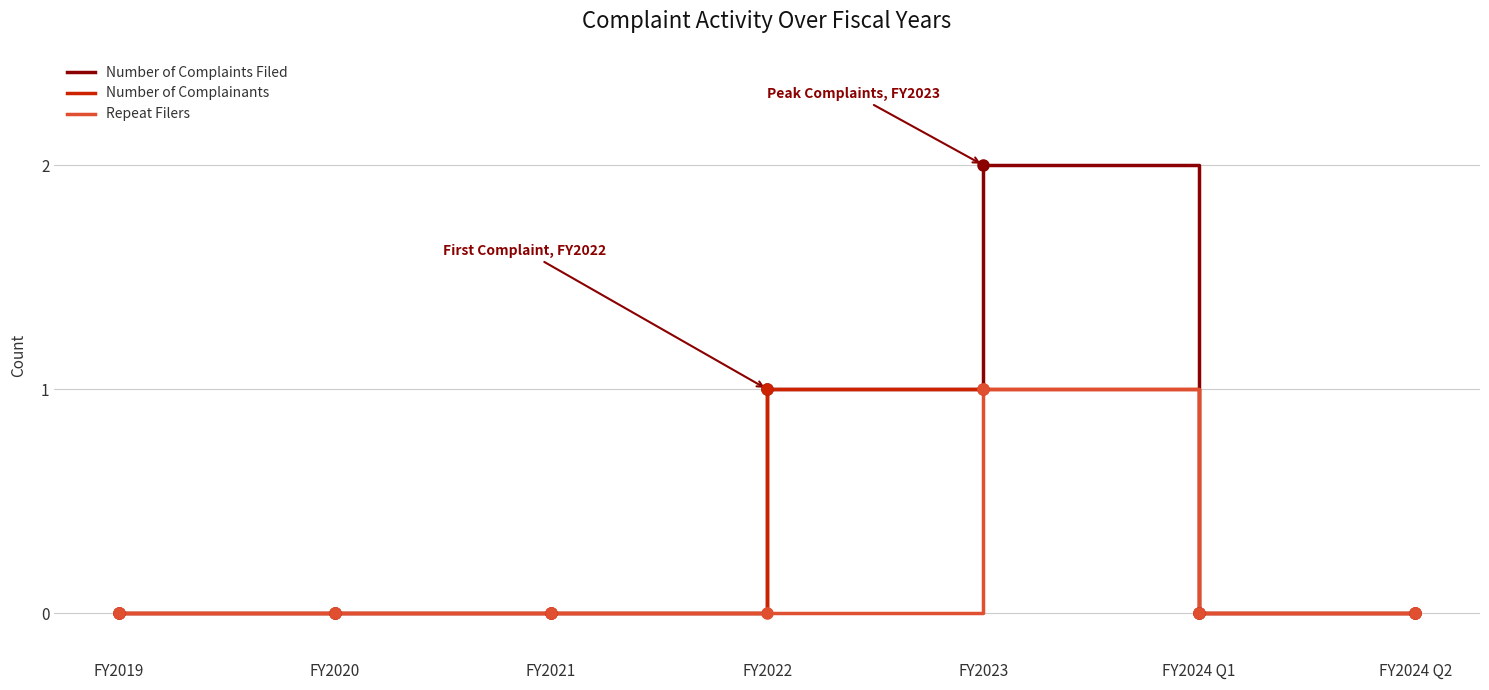

Which series has the largest total across all categories?

Number of Complaints Filed